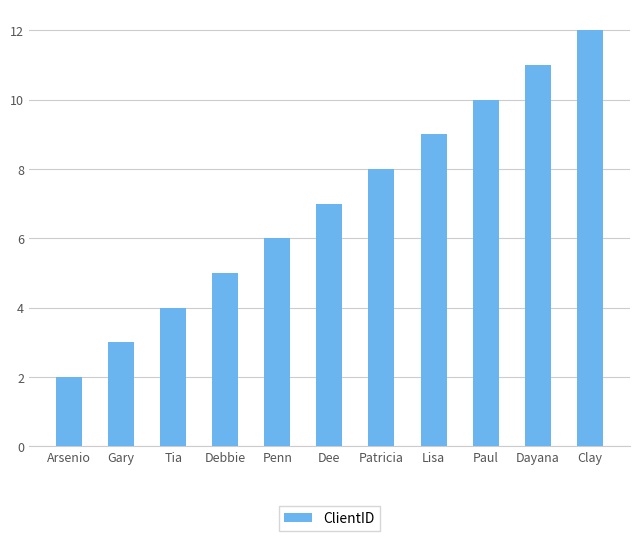

List the labels in order of value, largest first.

Clay, Dayana, Paul, Lisa, Patricia, Dee, Penn, Debbie, Tia, Gary, Arsenio